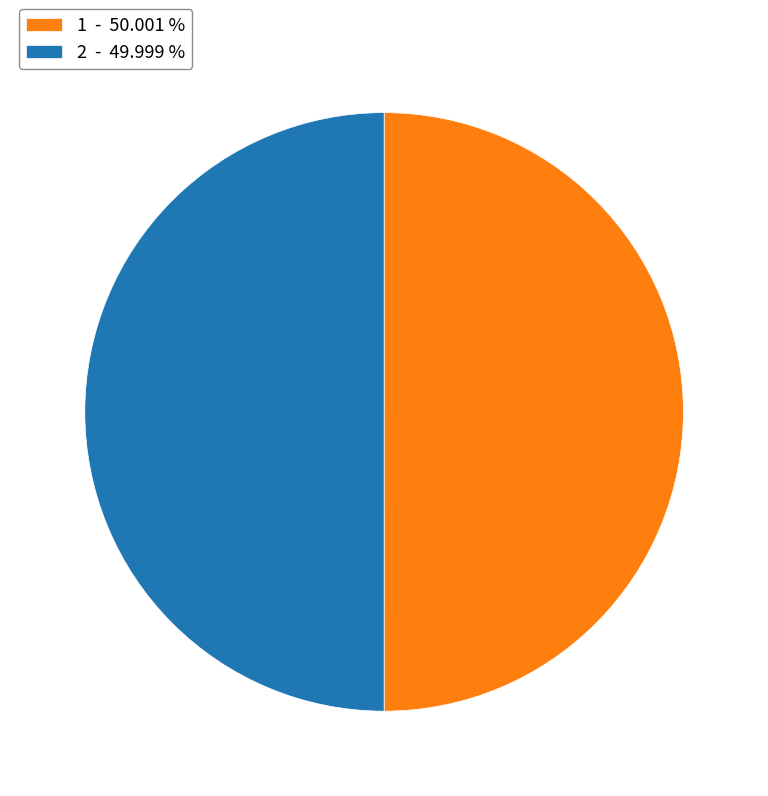

How many slices are in this pie chart?

2